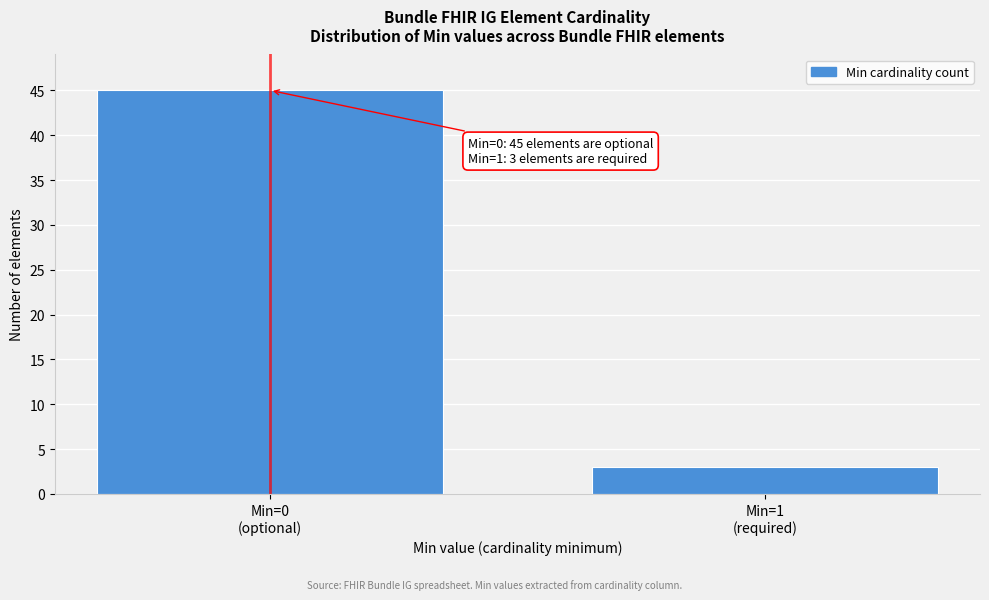

Reading left to right, transcribe all the data shown in this chart.

45	3